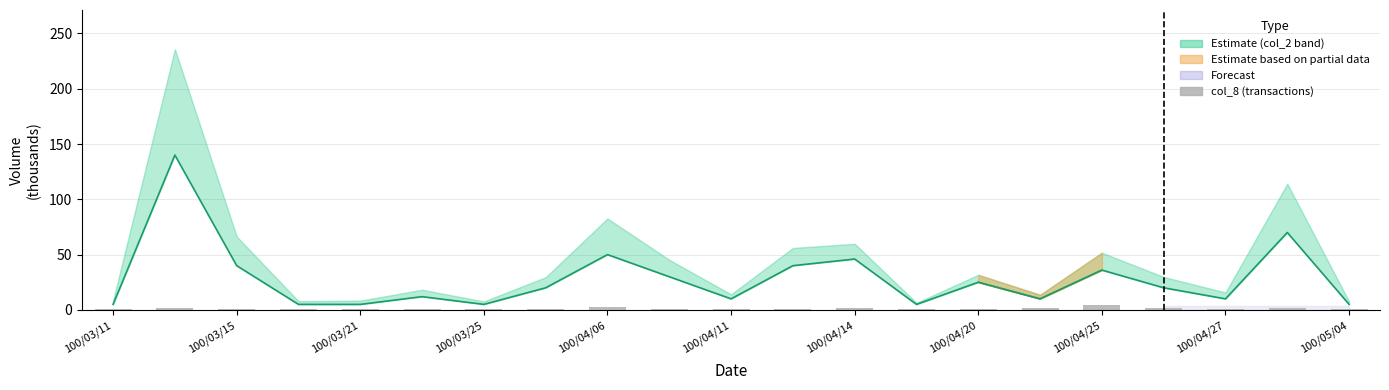

How many col_8 (transactions) values are between 1 and 2?

19